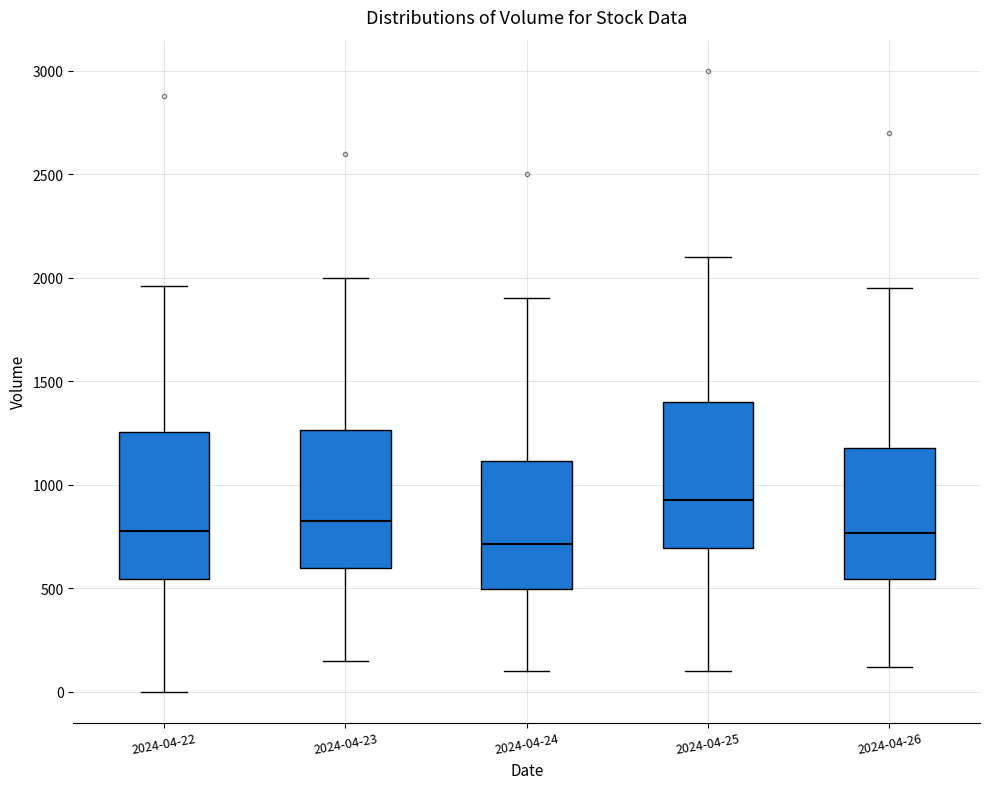

Reading left to right, transcribe this box plot: for each box, give where its median line is, the range the box spans, and where its two whiskers end, as read against the y-axis. The values are not printed on the chart, so give them approximately, as read against the axis.

2024-04-22: median 800, box 550 to 1250, whiskers 0 to 1950
2024-04-23: median 850, box 600 to 1250, whiskers 150 to 2000
2024-04-24: median 700, box 500 to 1100, whiskers 100 to 1900
2024-04-25: median 950, box 700 to 1400, whiskers 100 to 2100
2024-04-26: median 750, box 550 to 1200, whiskers 100 to 1950